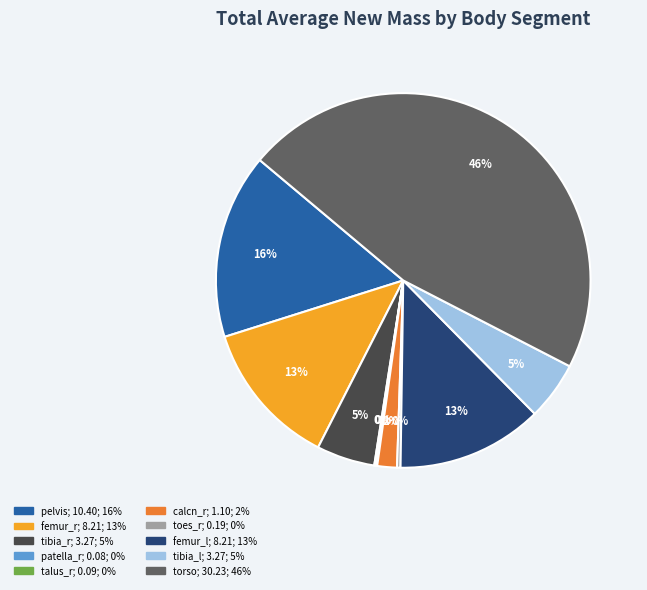

Does pelvis account for over 50% of the chart?

No